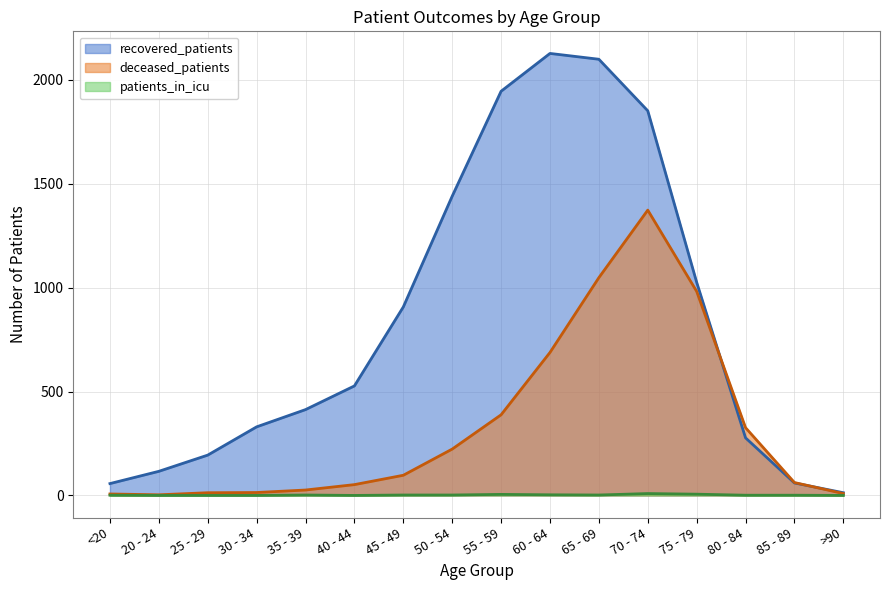

Reading right to left, transcribe all the data shown in this chart.

recovered_patients: 13	60	277	1026	1851	2099	2127	1945	1440	907	527	413	330	194	116	57
deceased_patients: 9	62	326	982	1373	1048	688	388	223	97	52	26	14	13	3	7
patients_in_icu: 0	1	1	6	9	2	3	5	2	2	0	2	0	0	0	1